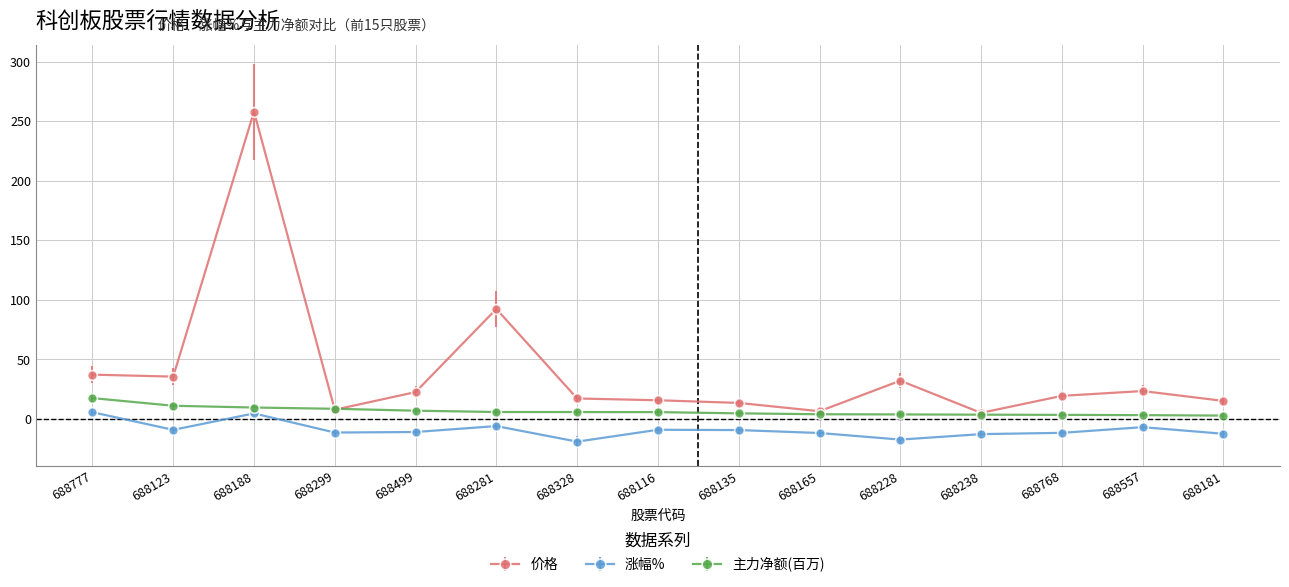

What is the approximate value of 主力净额(百万) at 688165?

4.0